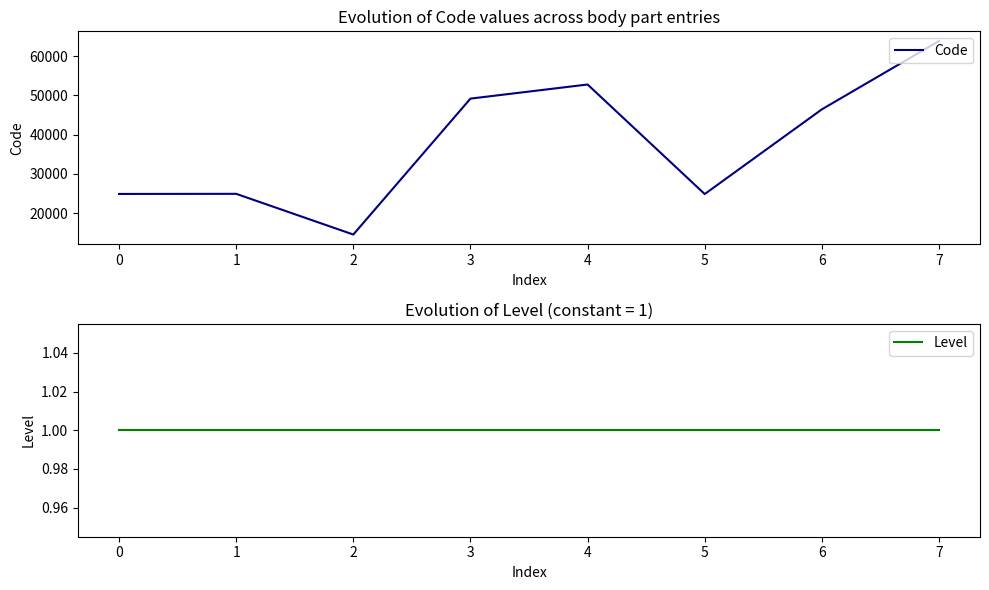

The value of Code at 5 is 24864. True or false?

True